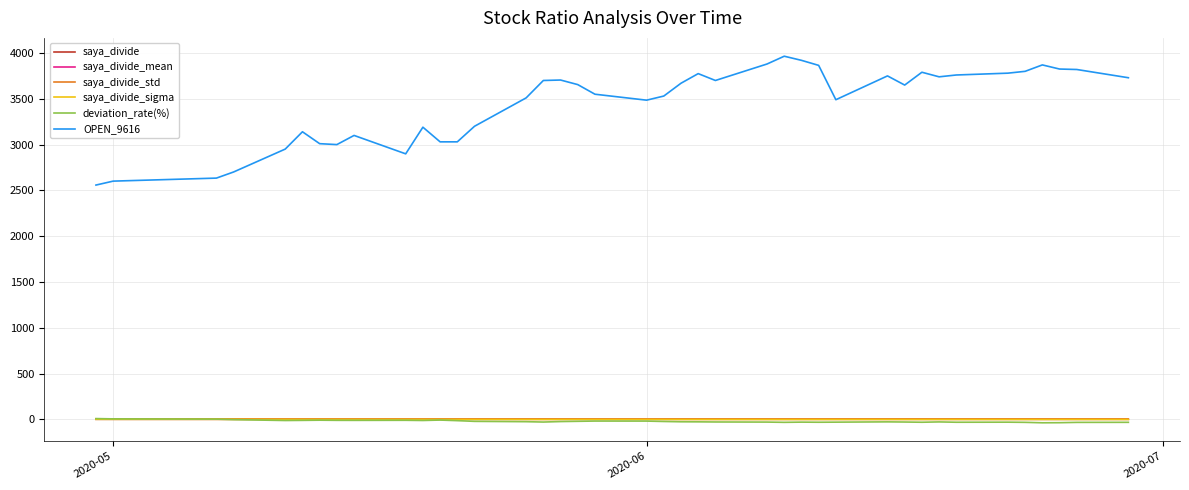

Which series has the widest spread of values?

OPEN_9616